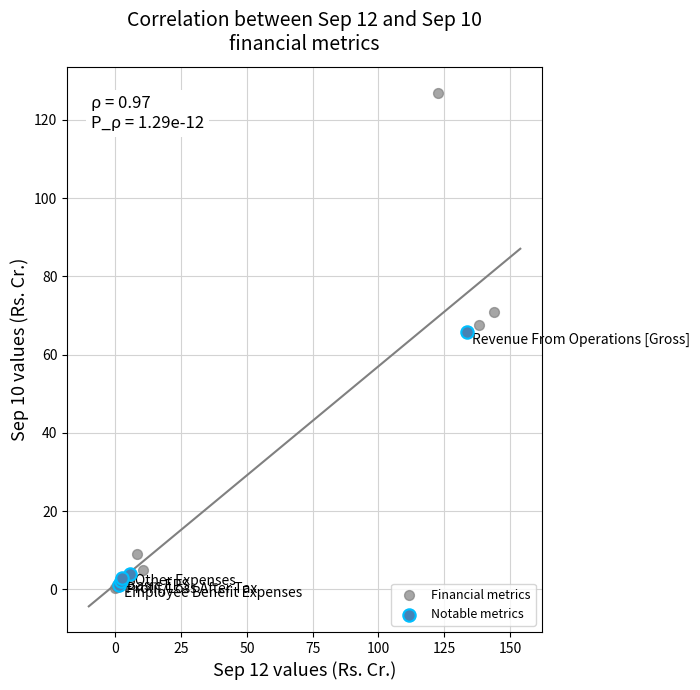

Which series contains the highest Y value?

Financial metrics